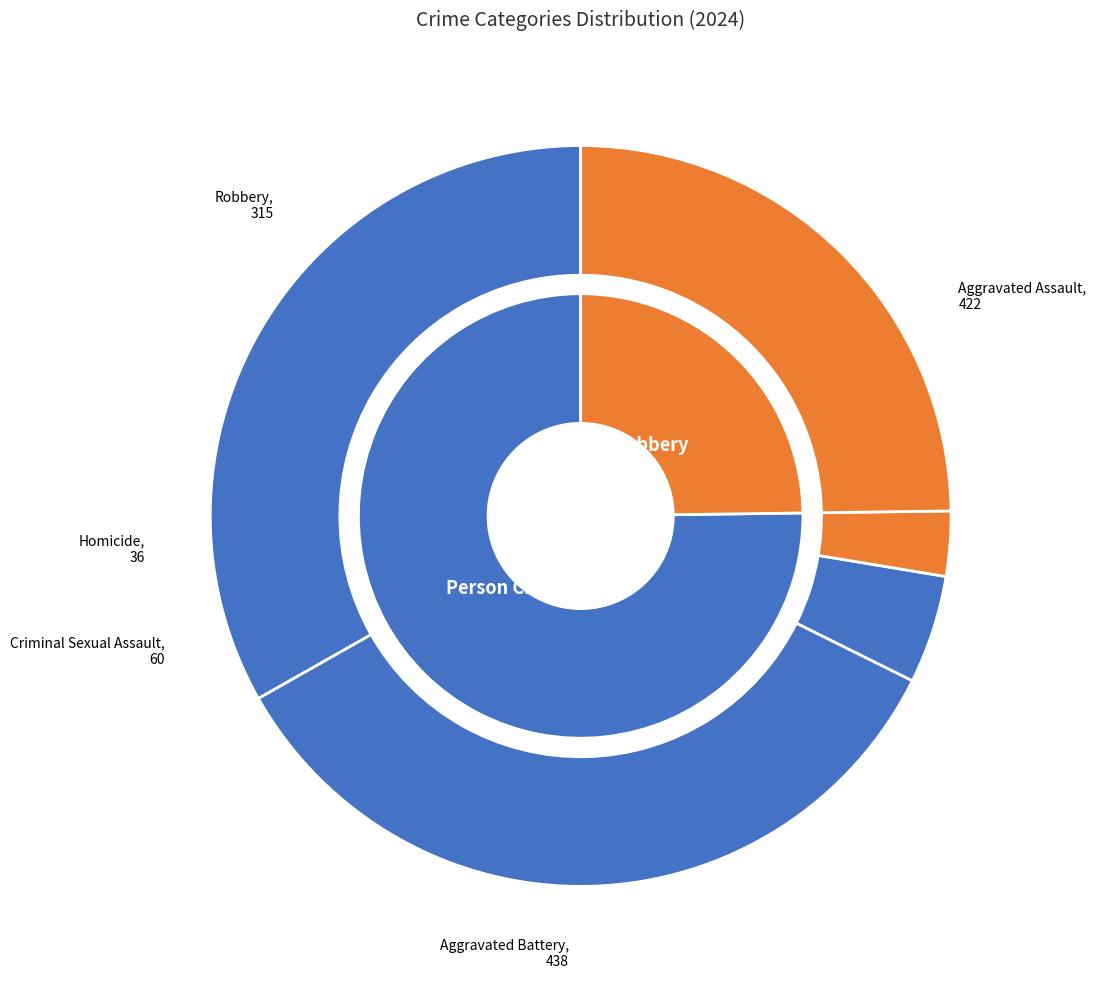

What percentage is the 1 slice, to the nearest percent?

34%